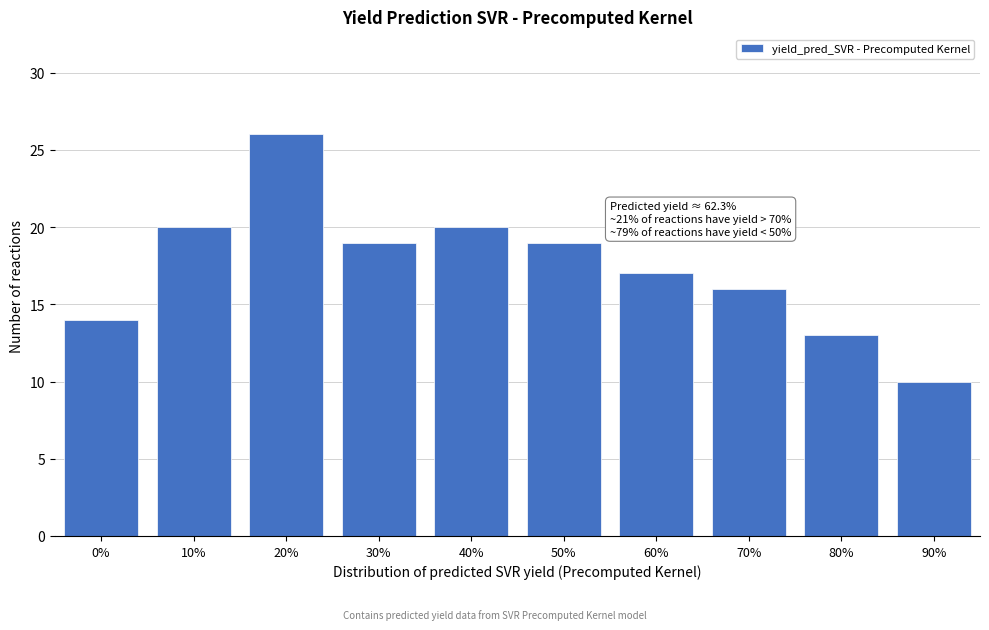

Reading right to left, transcribe all the data shown in this chart.

90%=10	80%=13	70%=16	60%=17	50%=19	40%=20	30%=19	20%=26	10%=20	0%=14